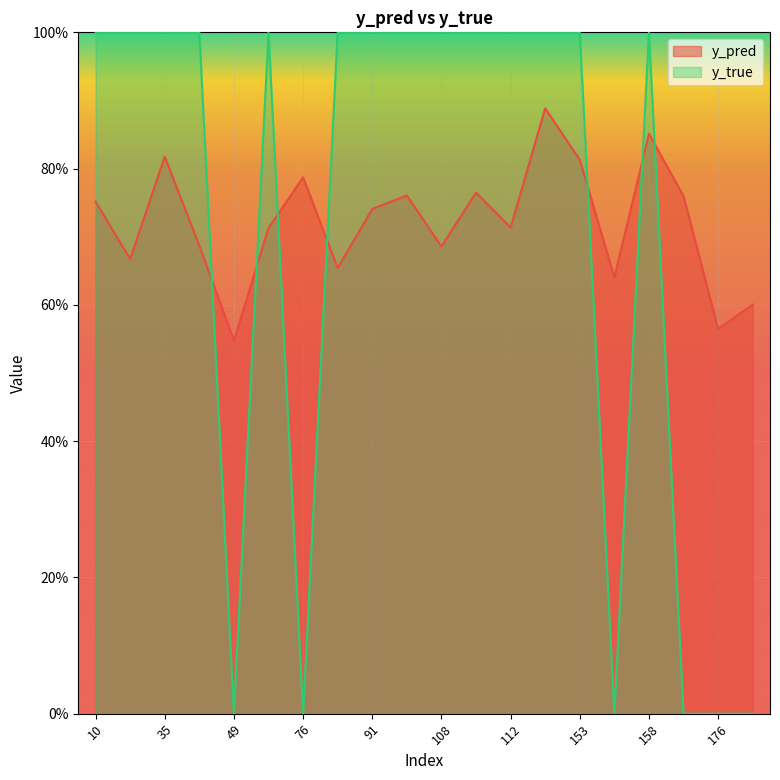

The value of y_true at 153 is 1.0. True or false?

True